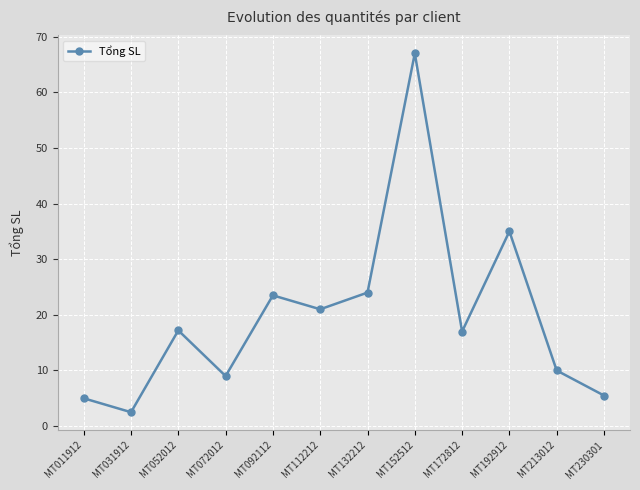

How many categories are shown in the chart?

12